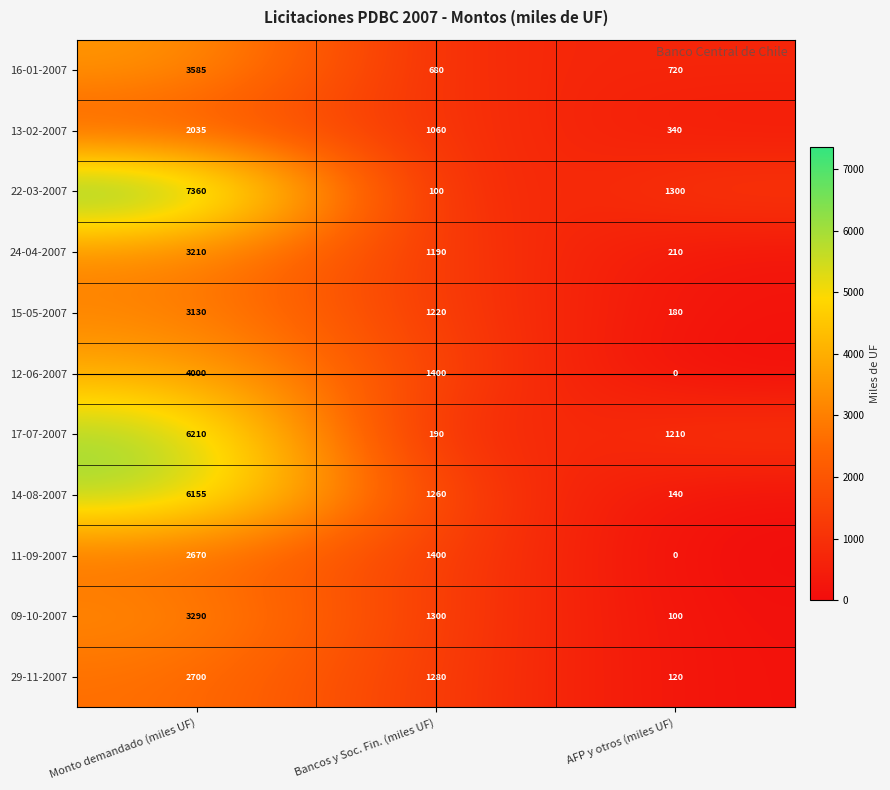

Is it true that 22-03-2007 equals 2192 at AFP y otros (miles UF)?

False